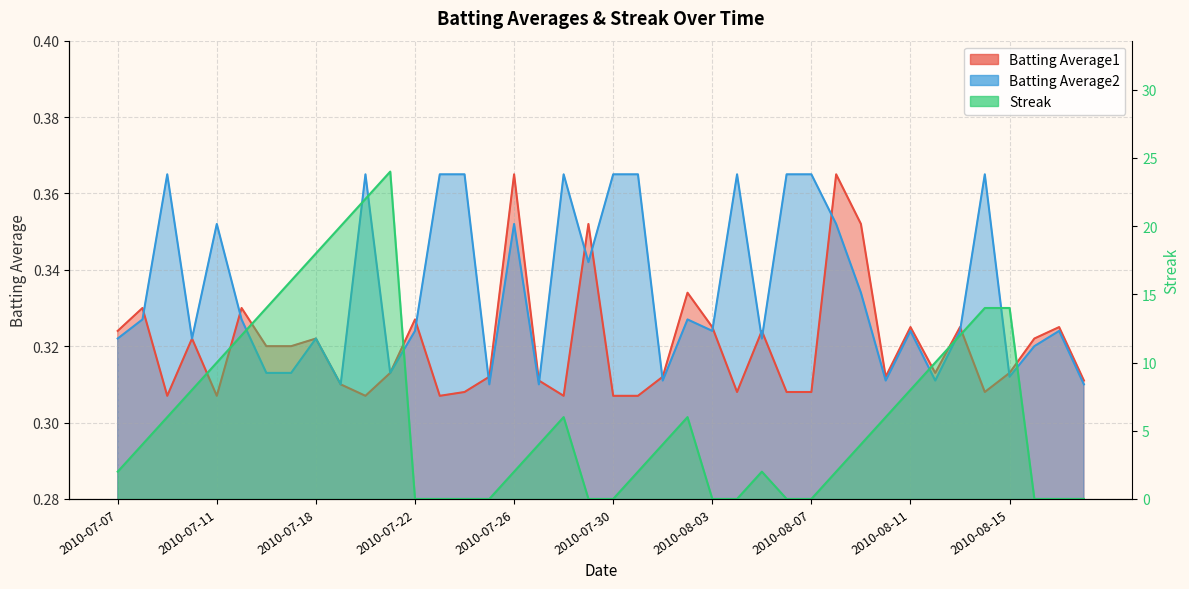

What is the minimum value for Batting Average2?

0.3